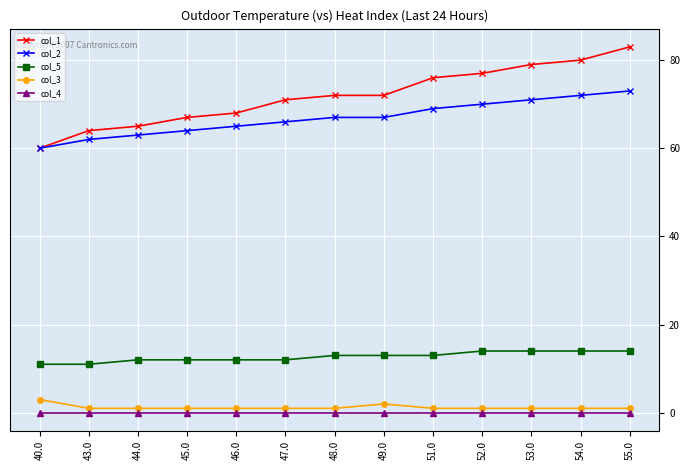

Is the value of col_4 at 47.0 greater than the value of col_2 at 51.0?

No